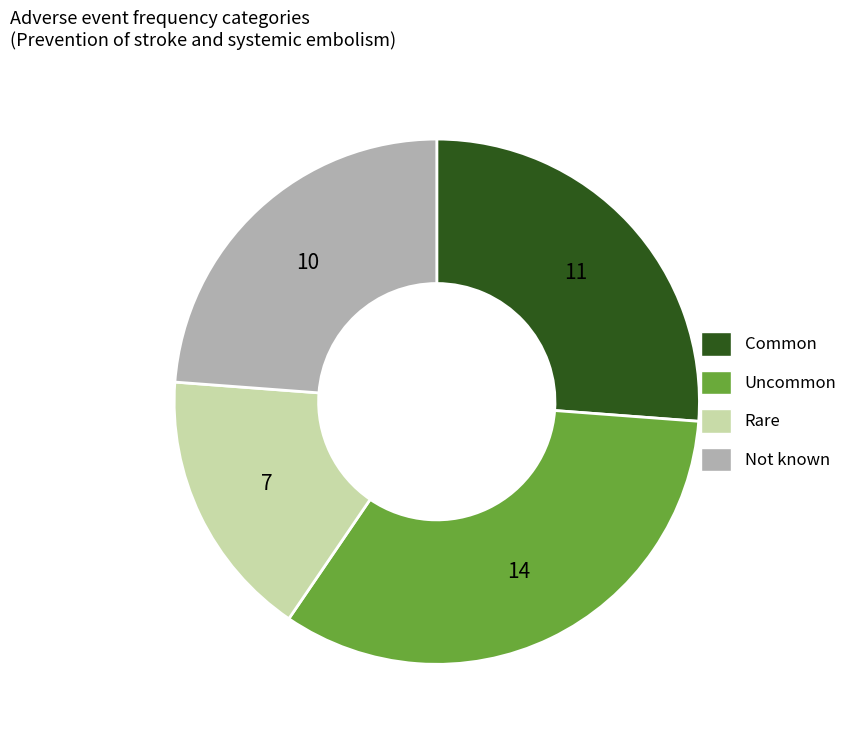

Is the sum of Uncommon and Not known greater than half?

Yes